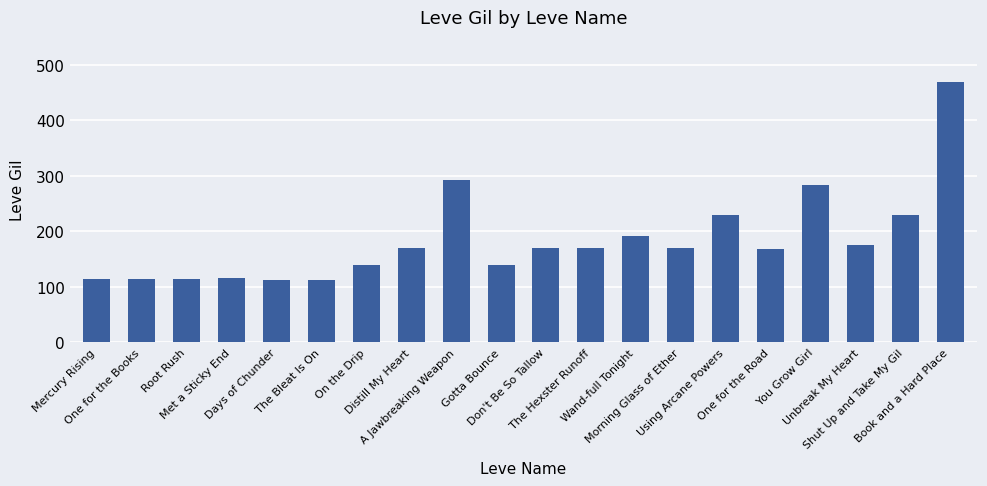

Between Unbreak My Heart and A Jawbreaking Weapon, which is larger?

A Jawbreaking Weapon